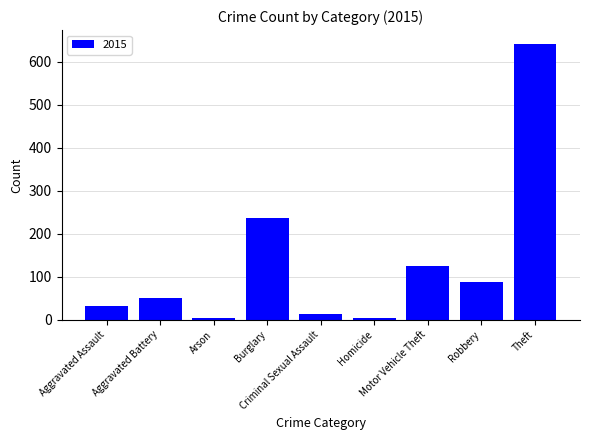

What is the difference between the second highest and minimum values?

233